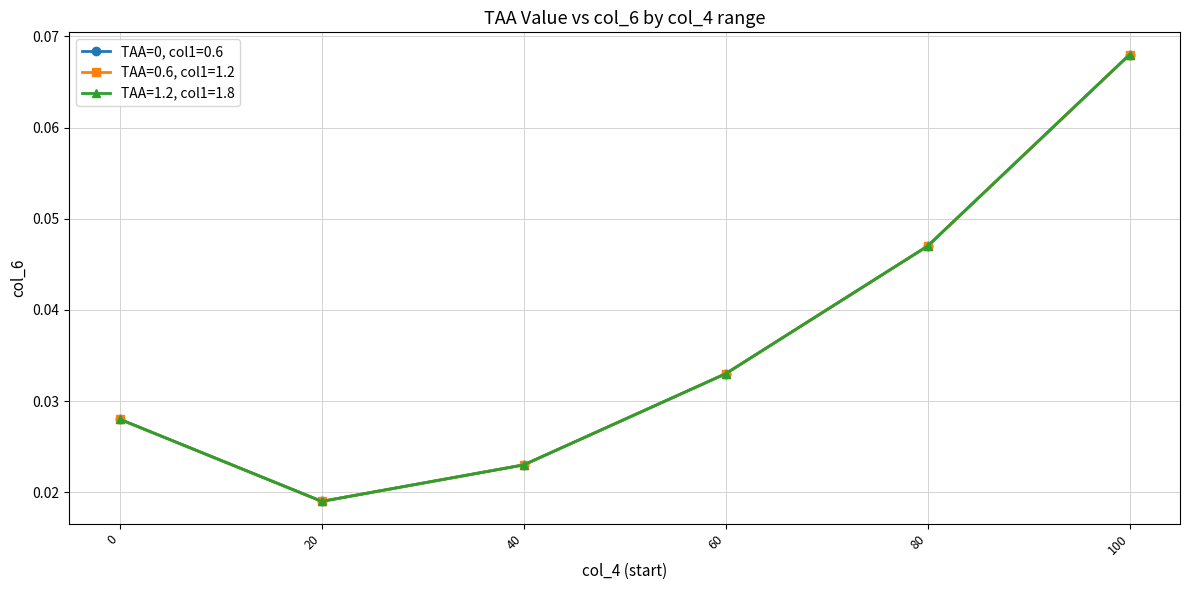

True or false: TAA=1.2, col1=1.8 and TAA=0.6, col1=1.2 intersect in this chart.

False